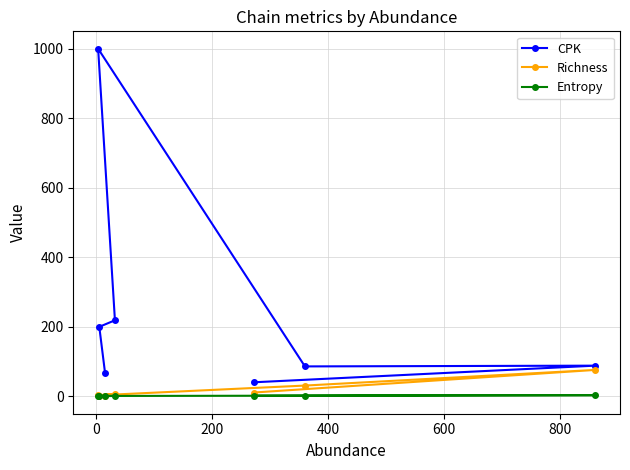

Which series has the largest range (max minus min)?

CPK